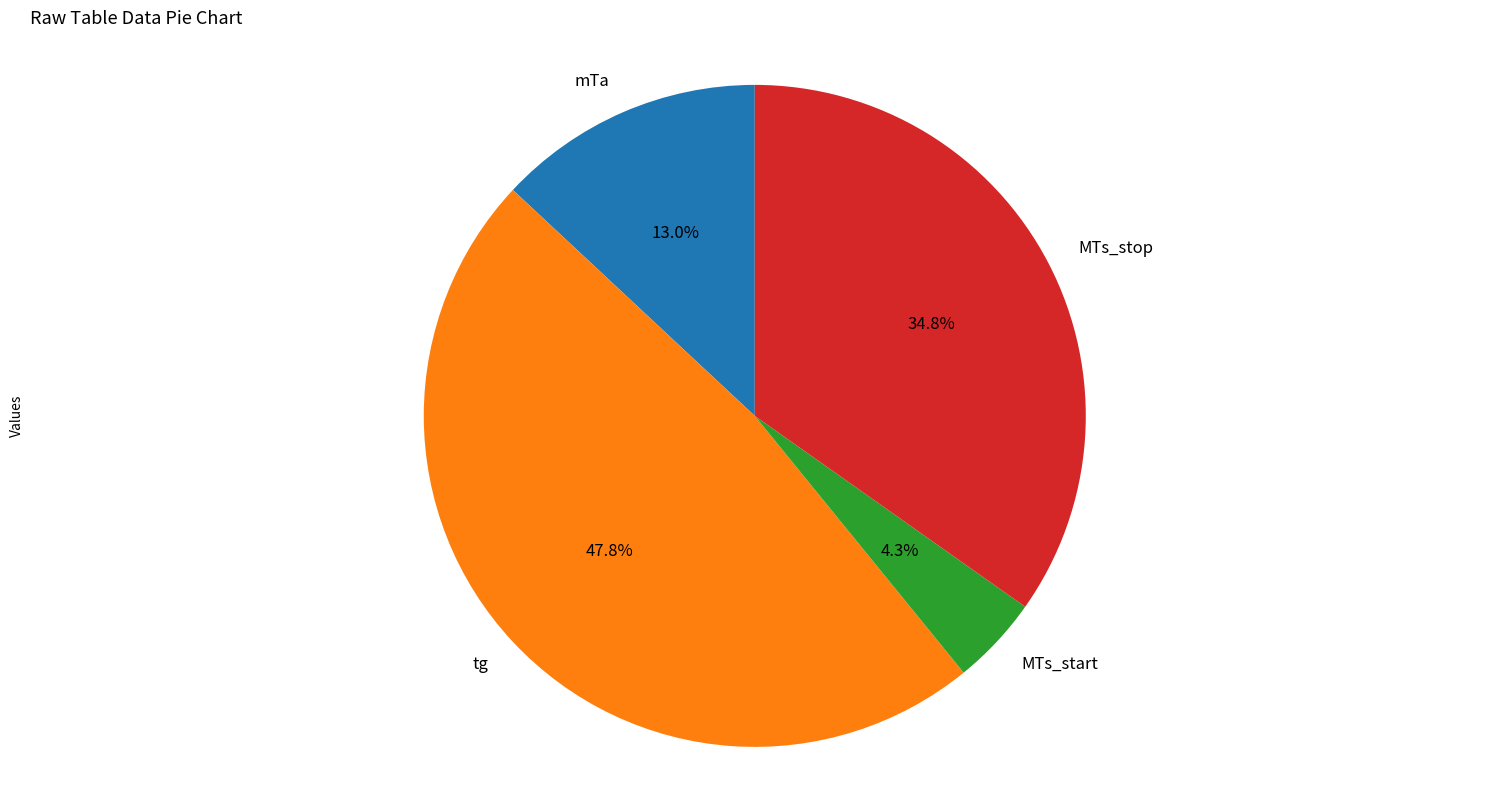

Rank the categories by value from lowest to highest.

MTs_start, mTa, MTs_stop, tg